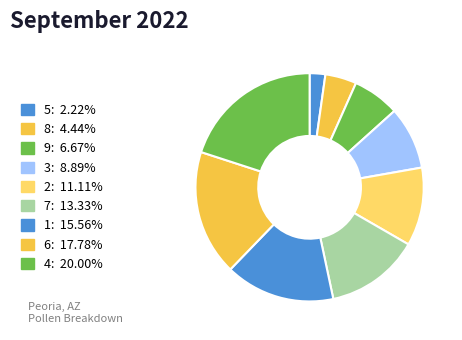

How many slices are in this pie chart?

9